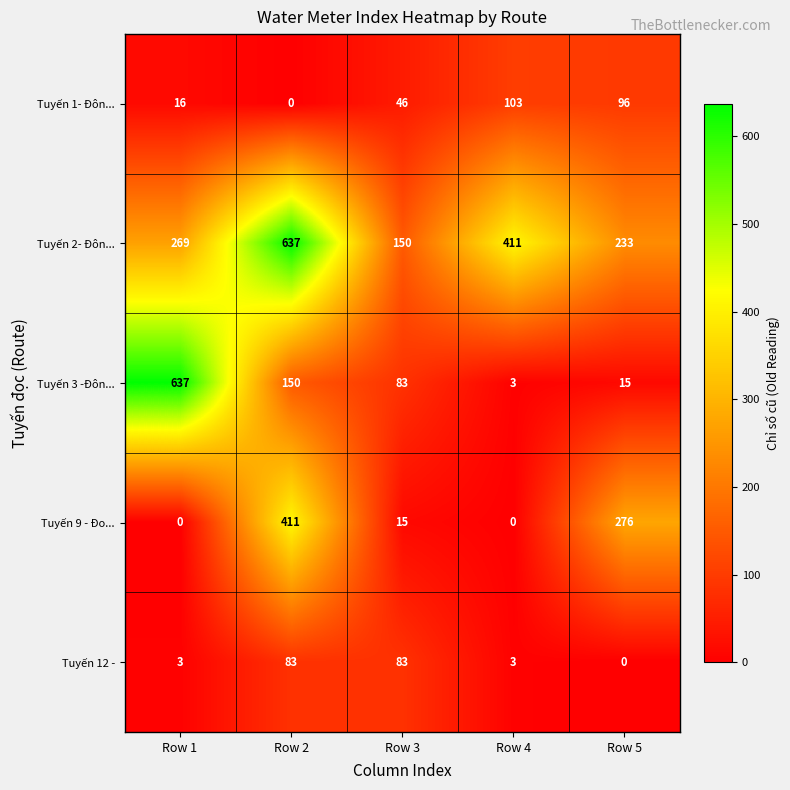

At which label does Tuyến 1- Đôn... reach its peak?

Row 4